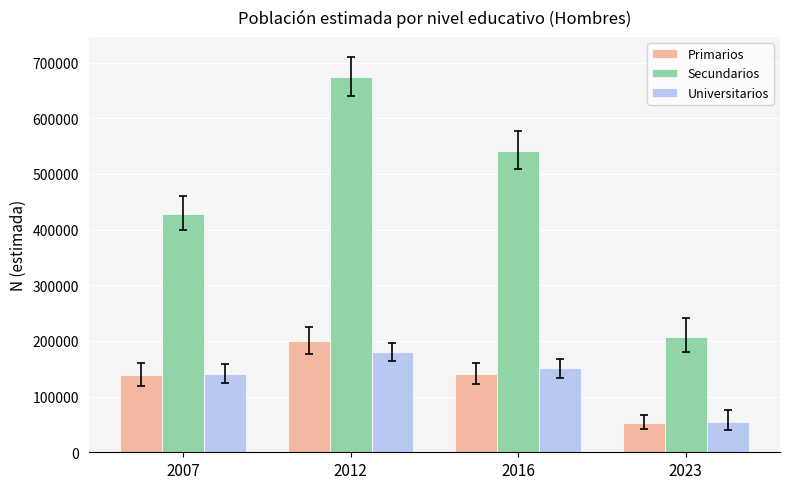

Which category has the lowest value across all series?

2023